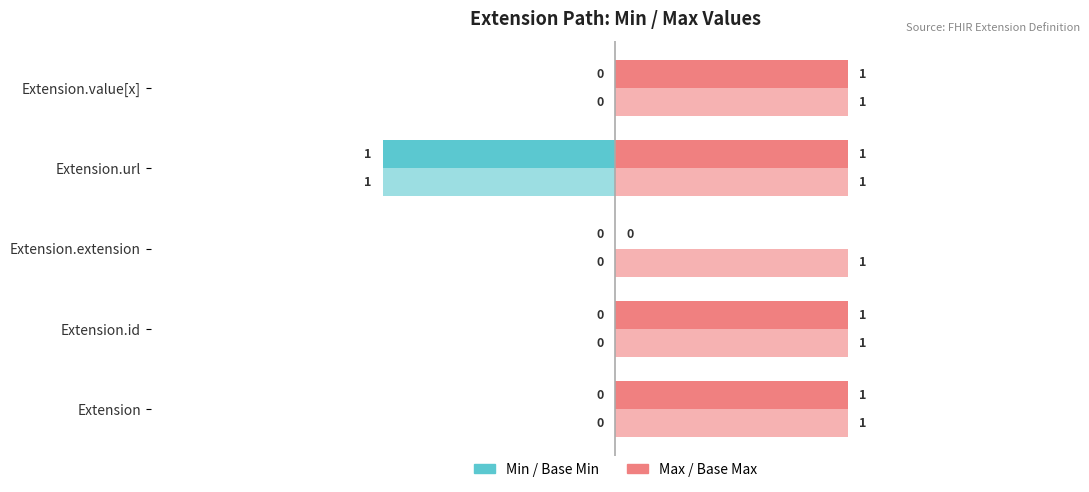

Count the number of categories in the chart.

5